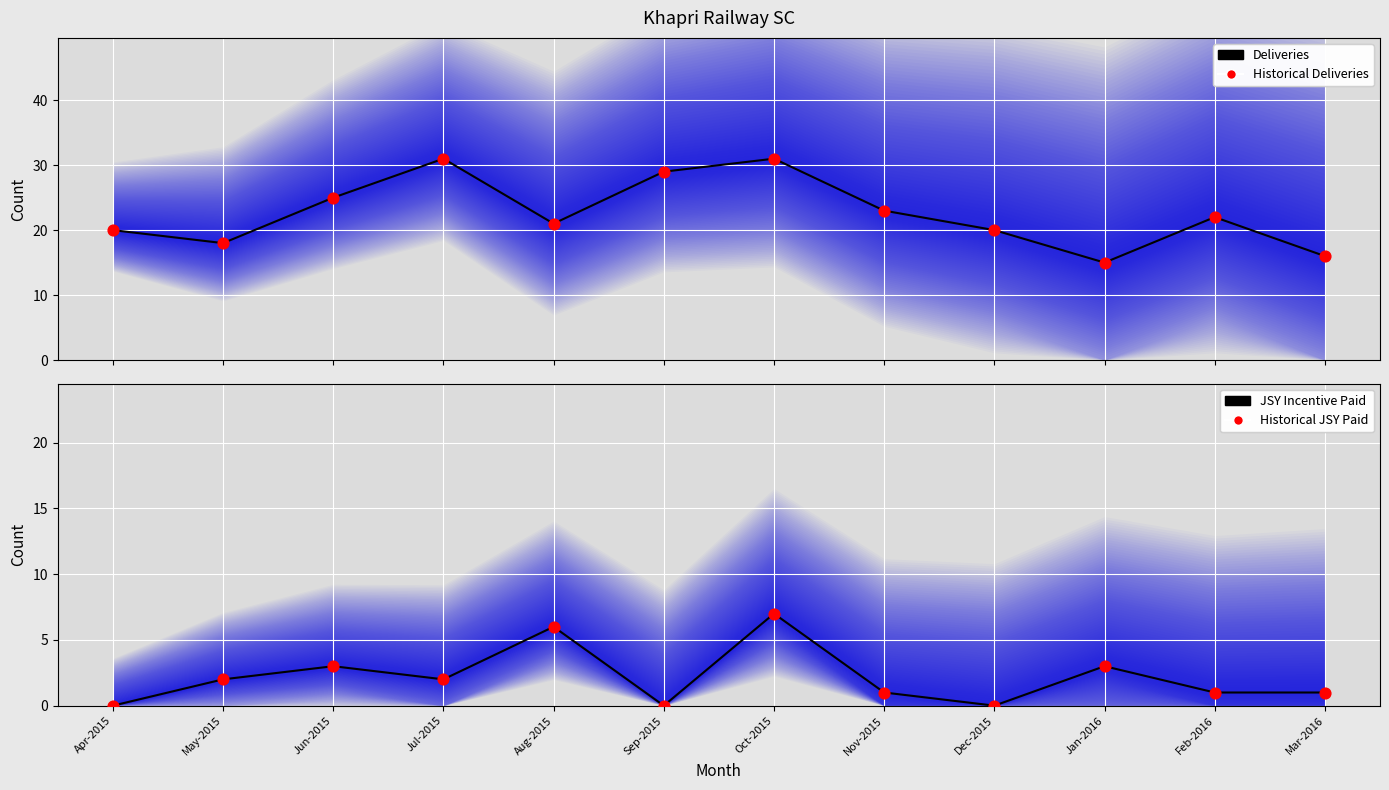

What are all the series names shown in the legend?

Deliveries, Historical Deliveries, JSY Incentive Paid, Historical JSY Paid